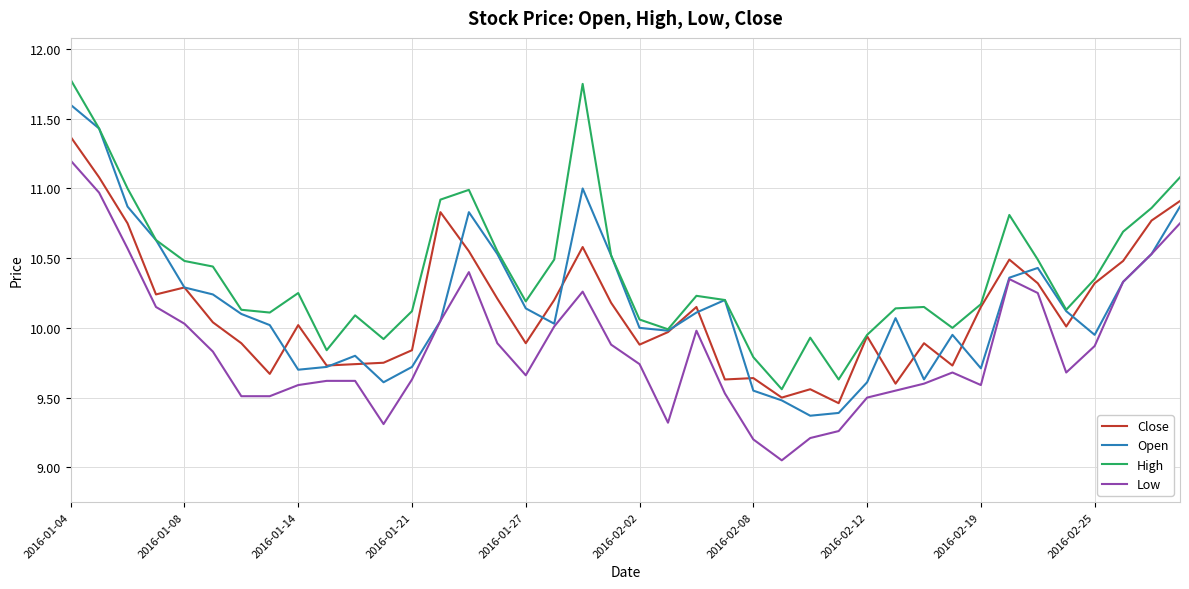

How many categories are shown in the chart?

40